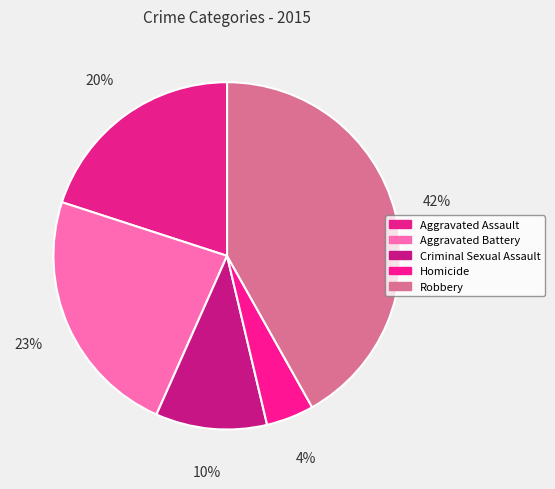

Does Robbery represent more than half of the total?

No